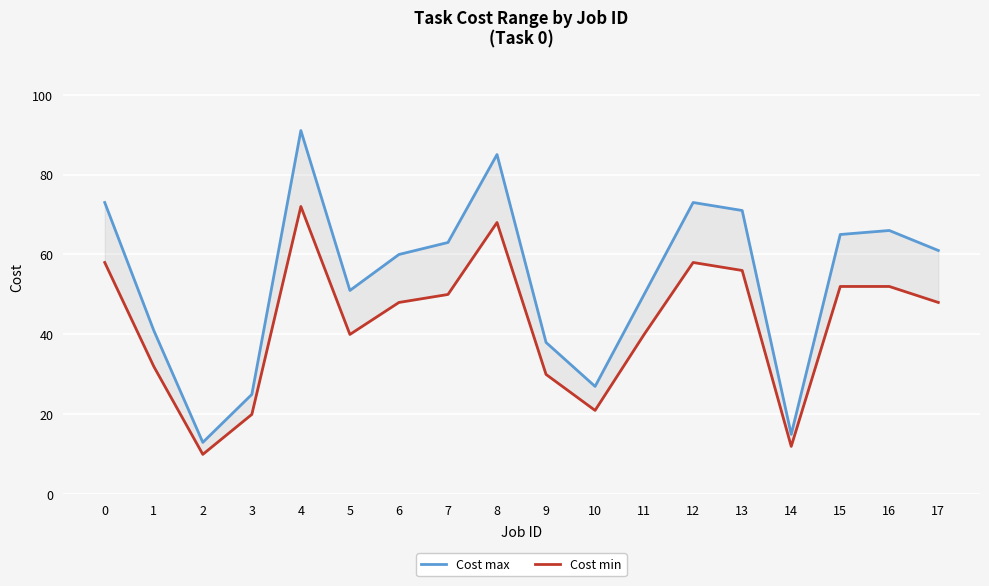

True or false: Cost max and Cost min intersect in this chart.

False